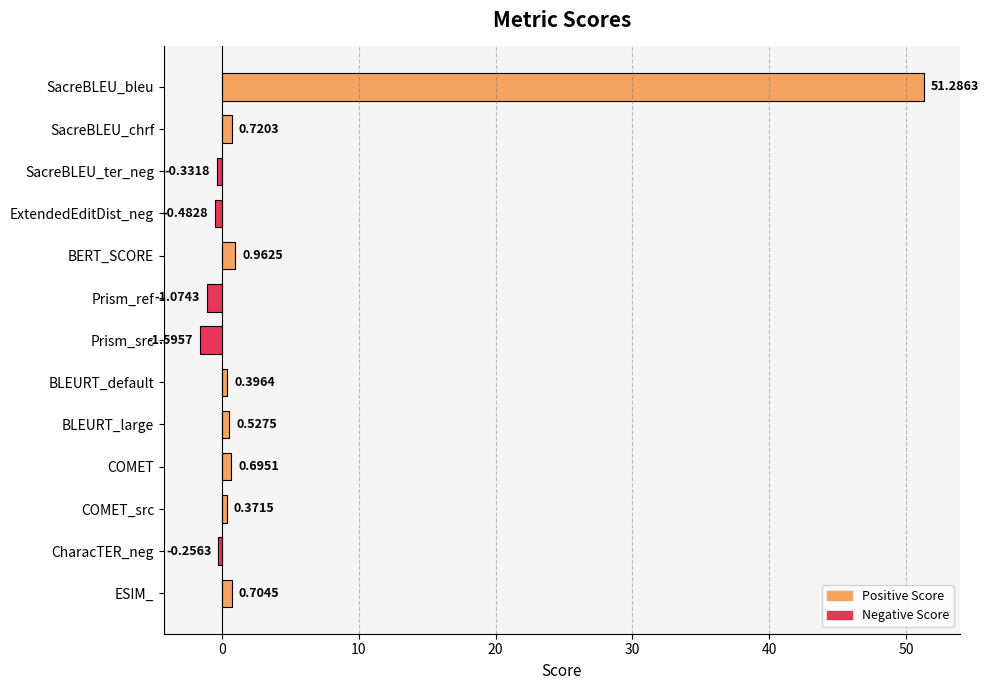

Which label corresponds to the largest value in the chart?

SacreBLEU_bleu